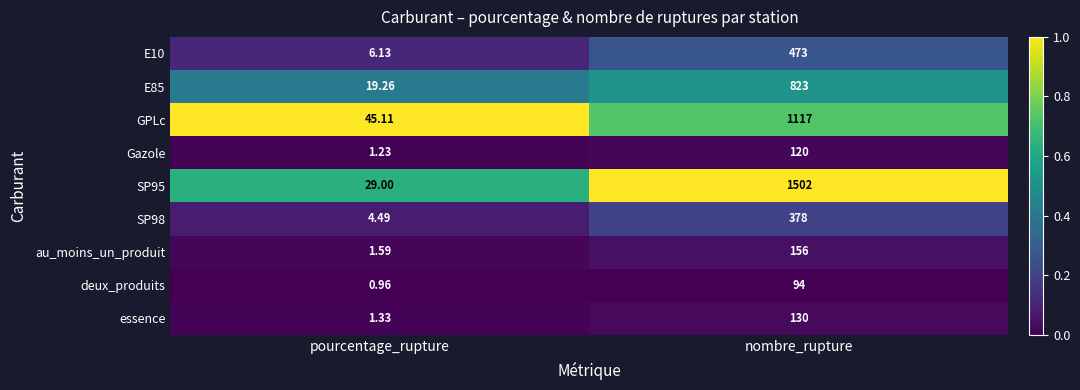

At which category is the sum across all series the highest?

nombre_rupture